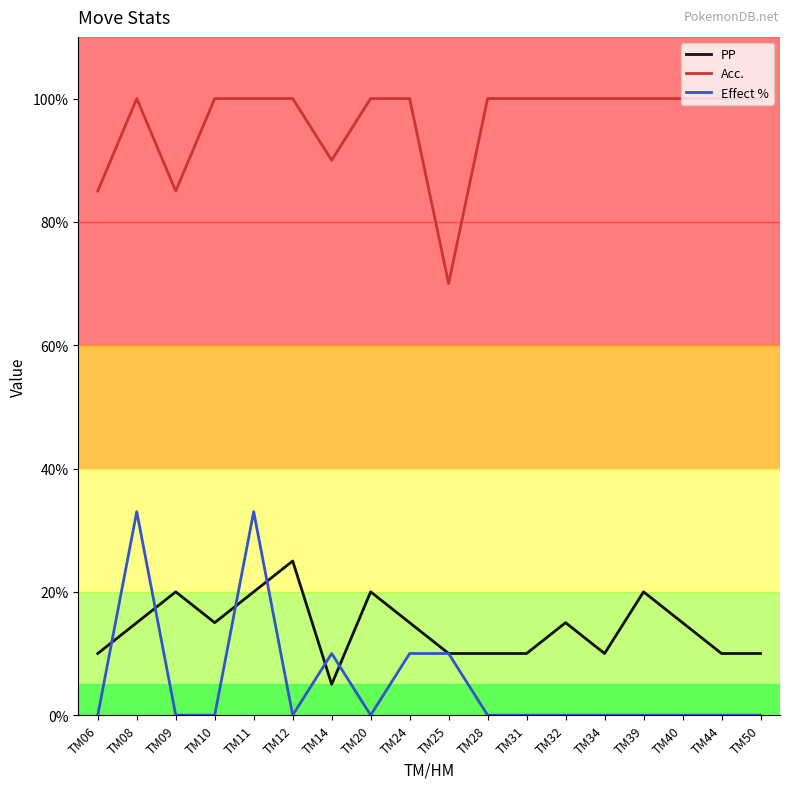

Between TM09 and TM28, which series saw the biggest shift?

Acc.